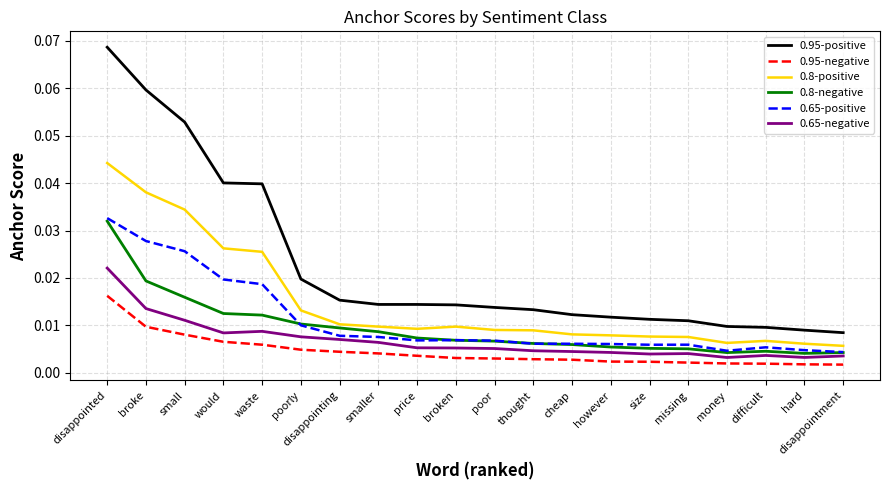

What position from the right is however?

7